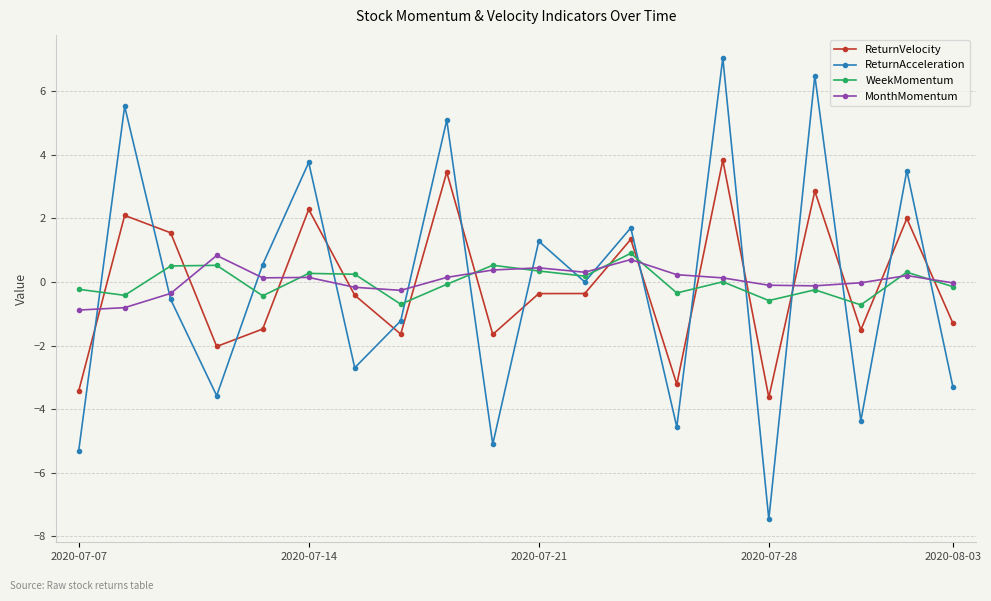

Which series has the largest range (max minus min)?

ReturnAcceleration